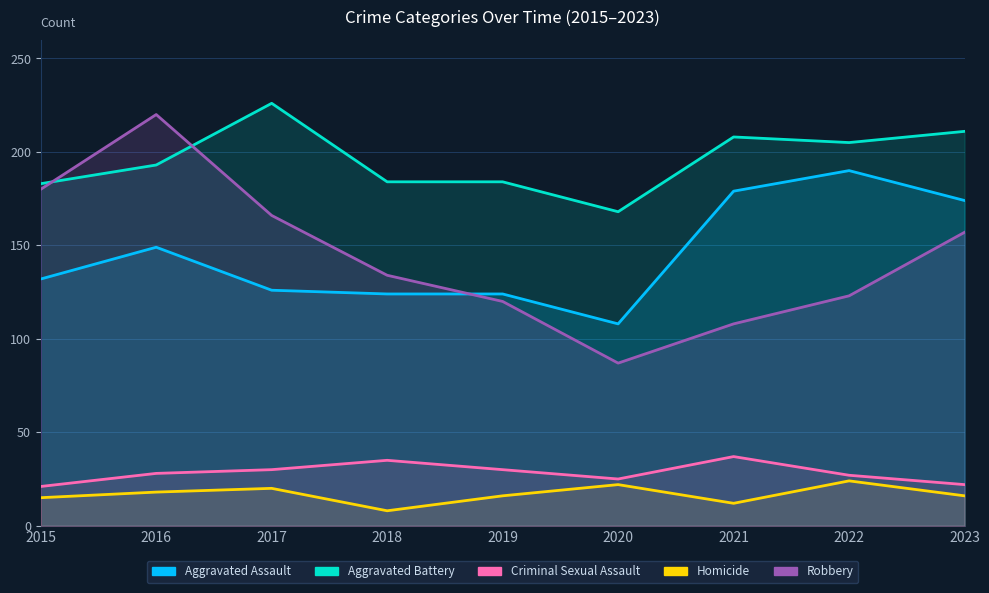

What is the minimum value shown in the chart?

8